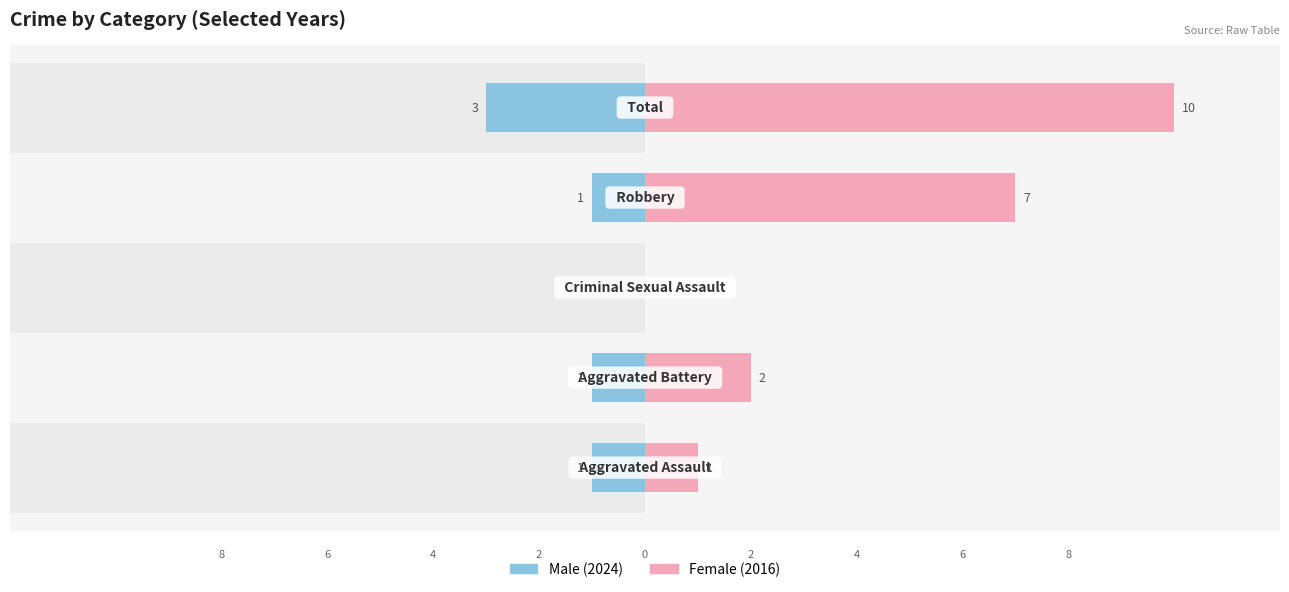

Does the chart contain any negative values?

No